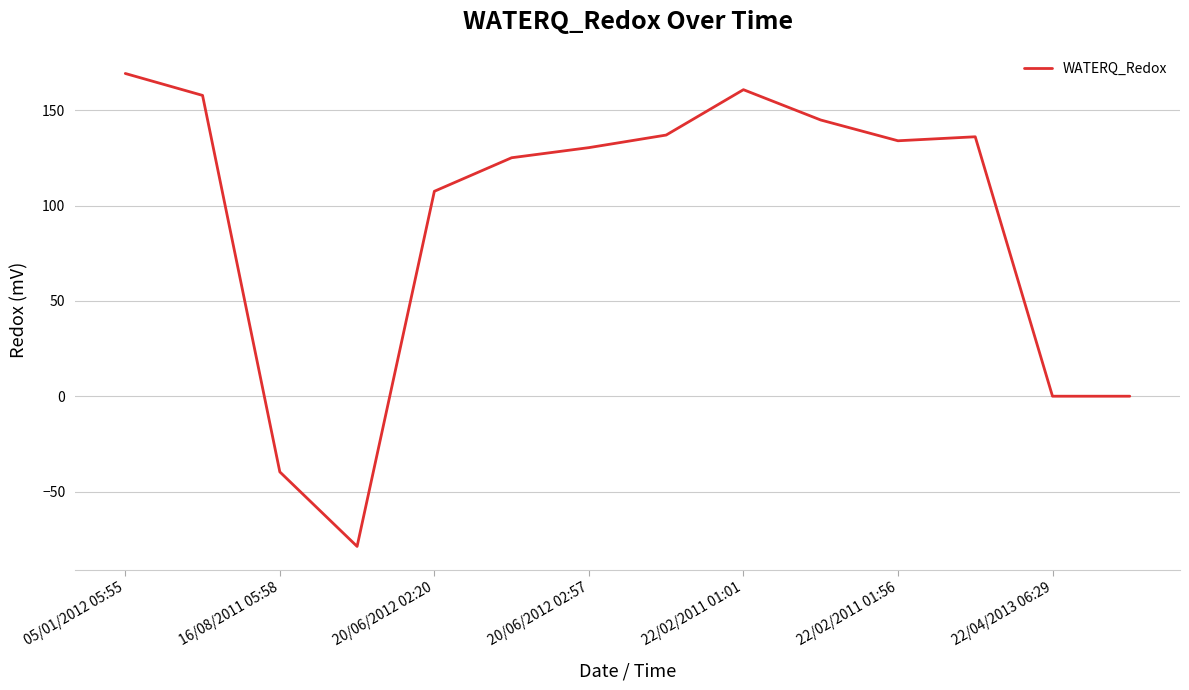

What is the smallest value displayed?

-78.8